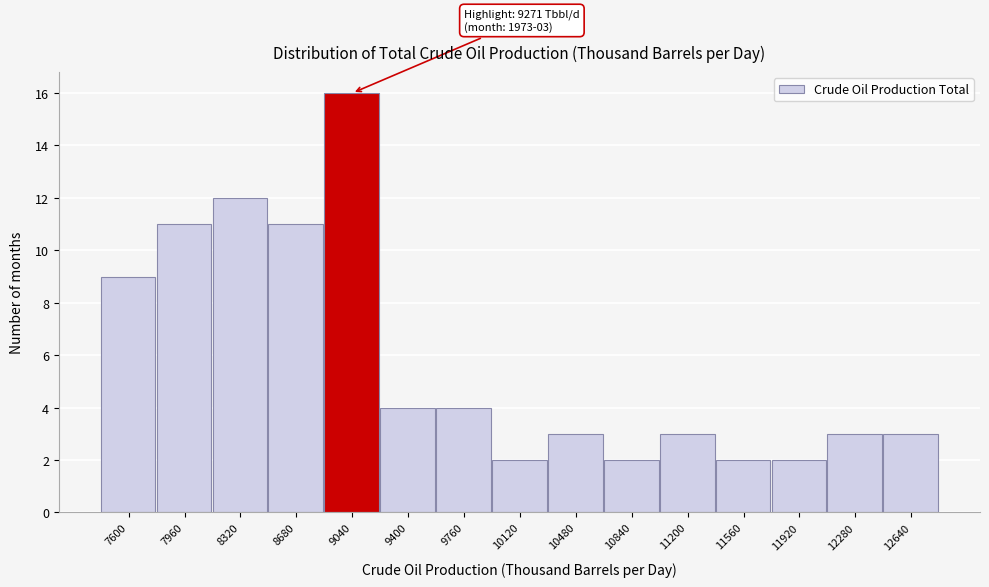

Reading left to right, transcribe all the data shown in this chart.

9	11	12	11	16	4	4	2	3	2	3	2	2	3	3